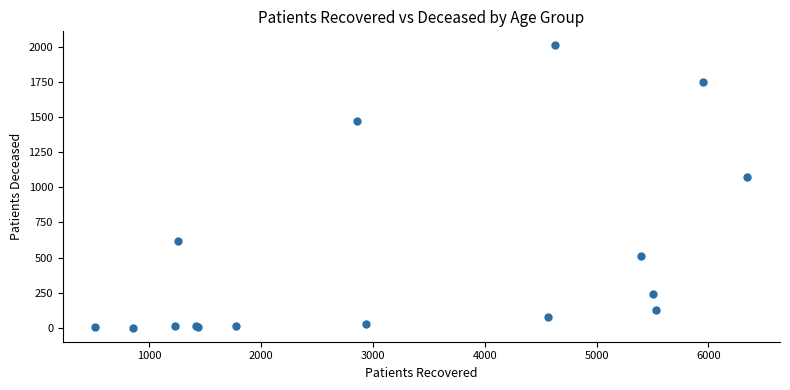

What Y value in the scatter plot is closest to 1005?

1072